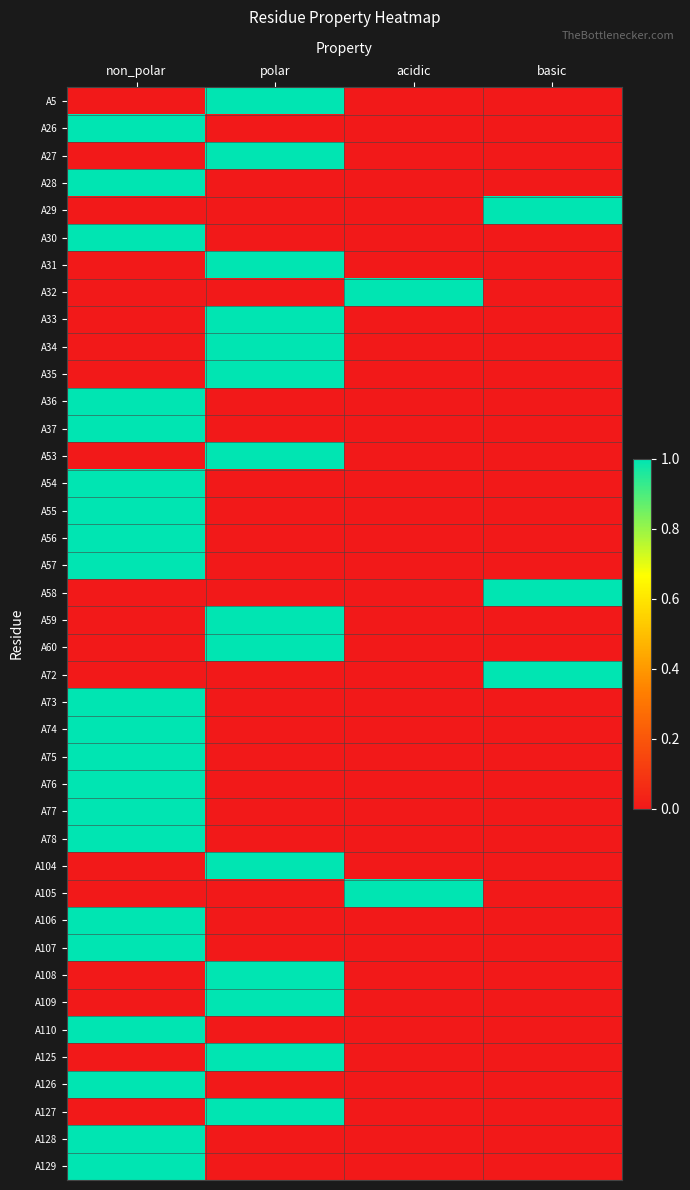

Which has a higher value, polar or non_polar?

polar